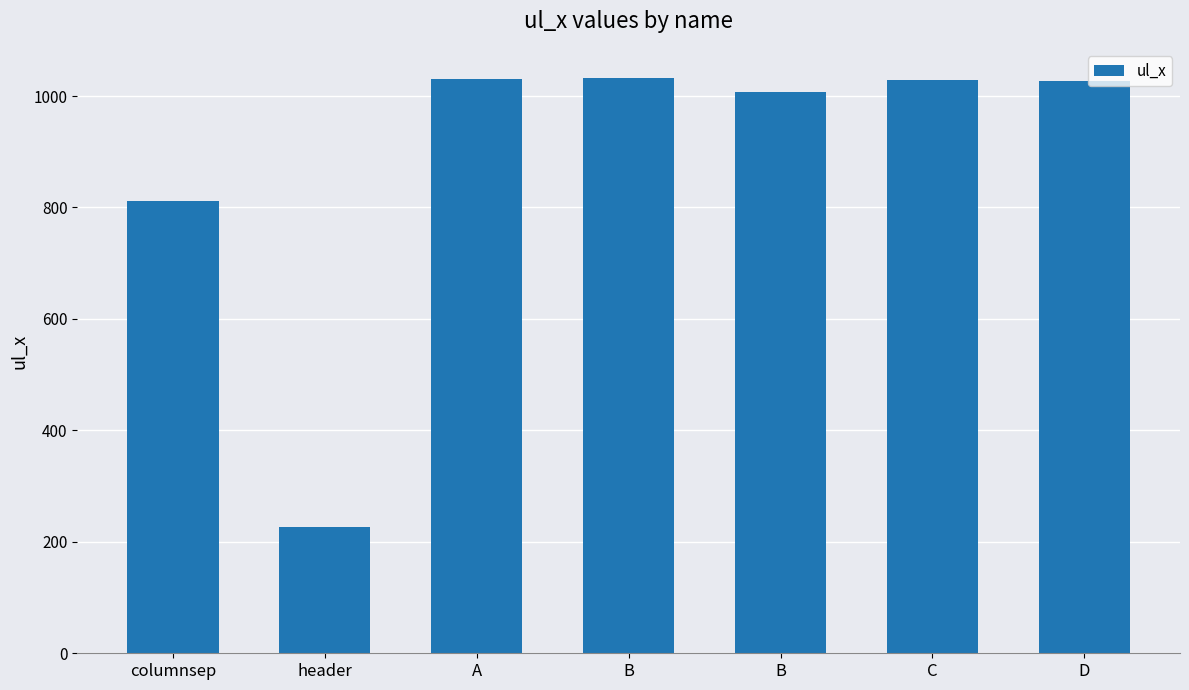

Does the chart contain any negative values?

No